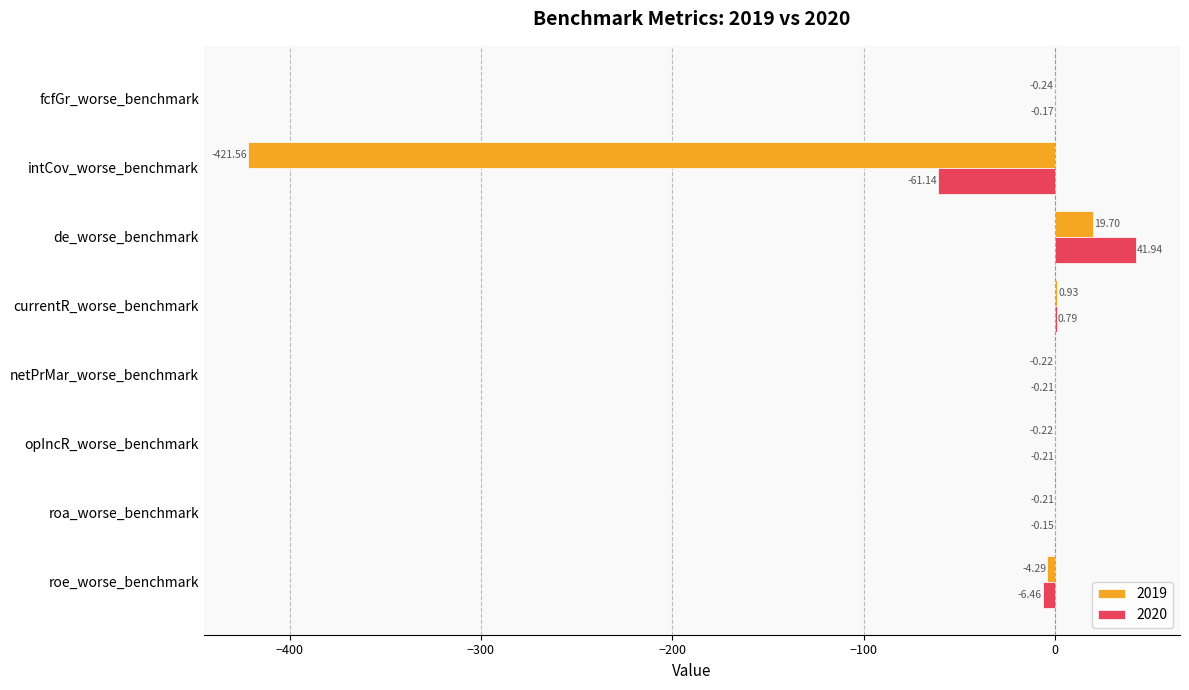

Is the value of 2019 at intCov_worse_benchmark greater than the value of 2020 at netPrMar_worse_benchmark?

No